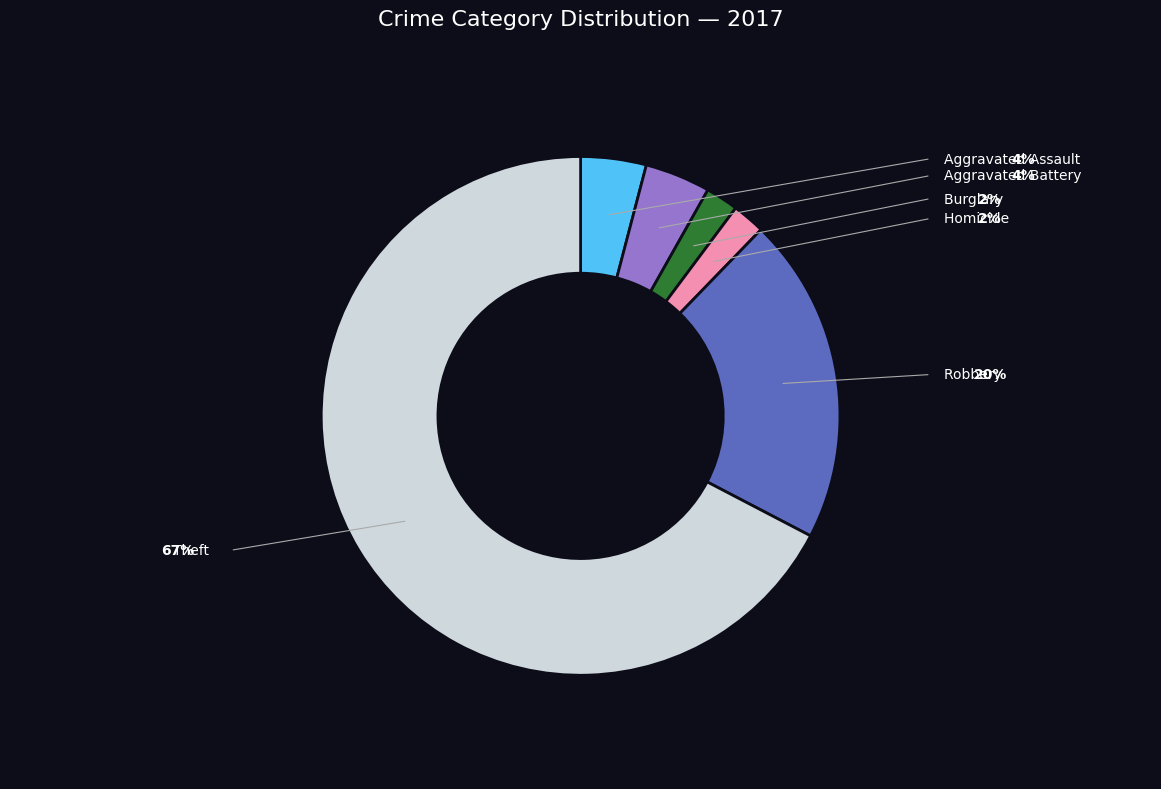

Is there any slice that represents more than half of the pie?

Yes